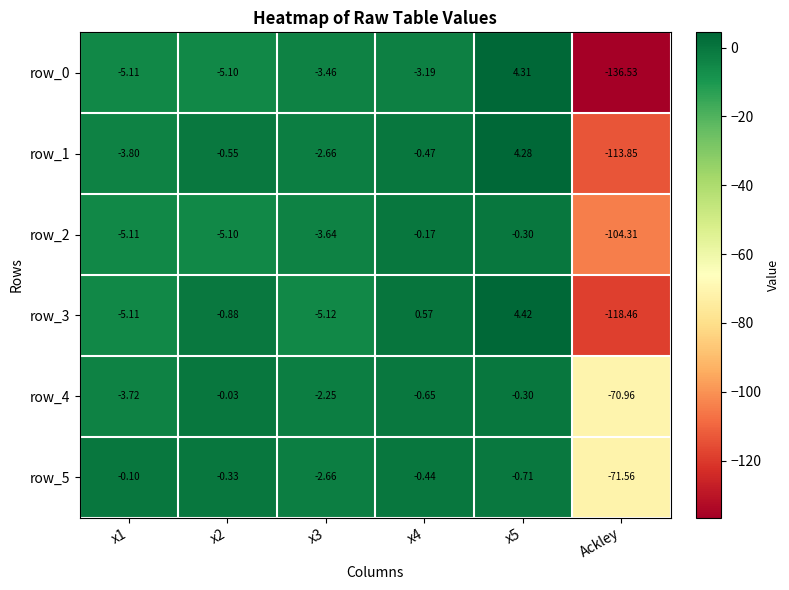

How many values in row_1 are below zero?

5